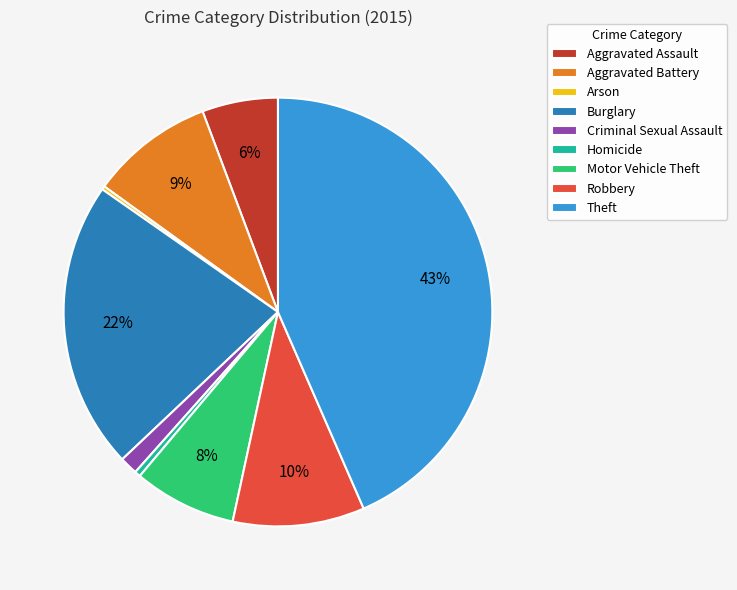

To the nearest percent, what is the average slice percentage?

11%